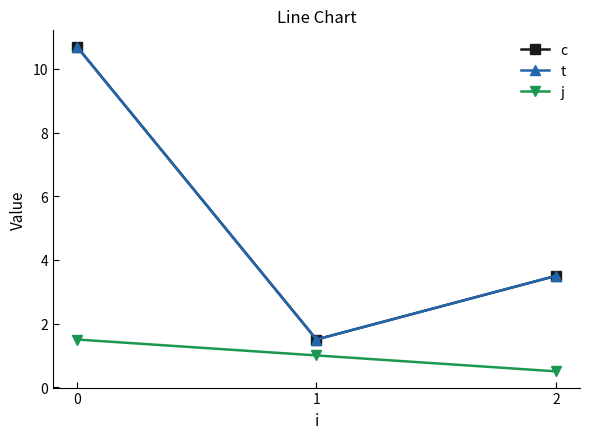

What is the value of the j point at the 1st from the left?

1.5